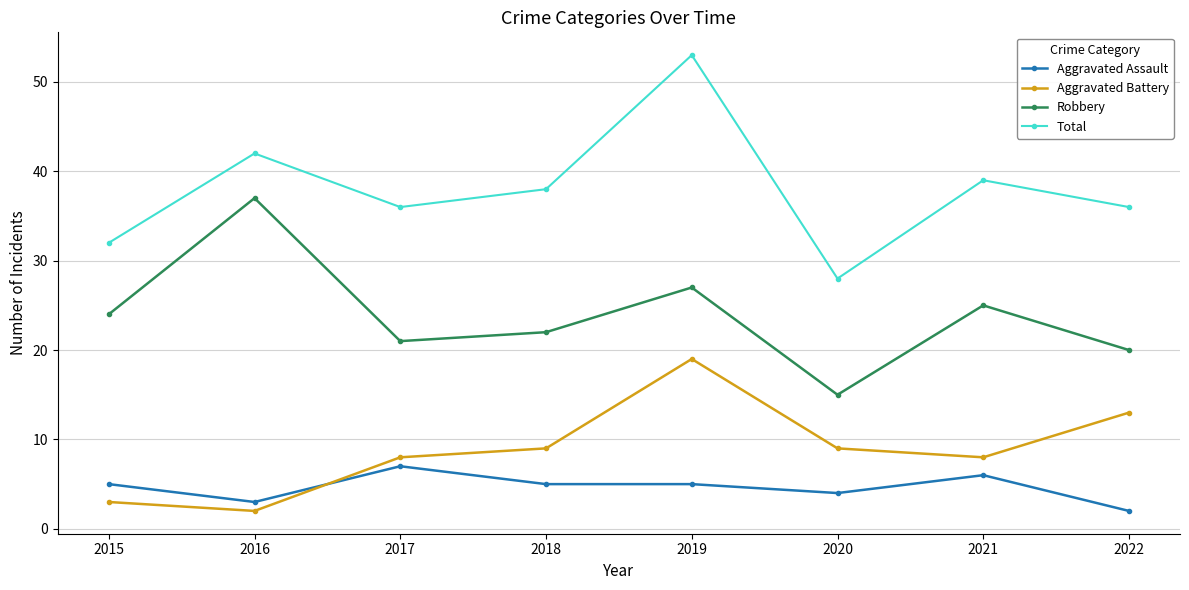

Between 2019 and 2021, which series saw the biggest shift?

Total